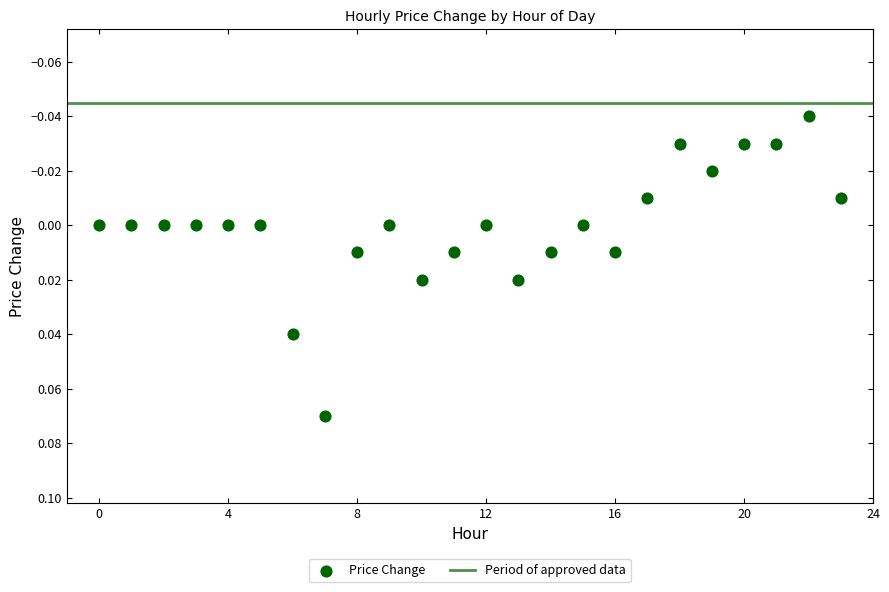

How many data points are displayed?

24